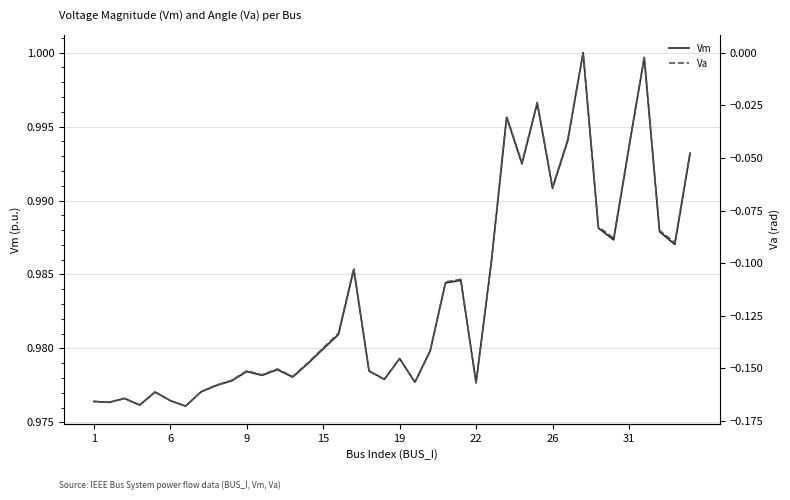

Is this an area chart (filled region under the line)?

No